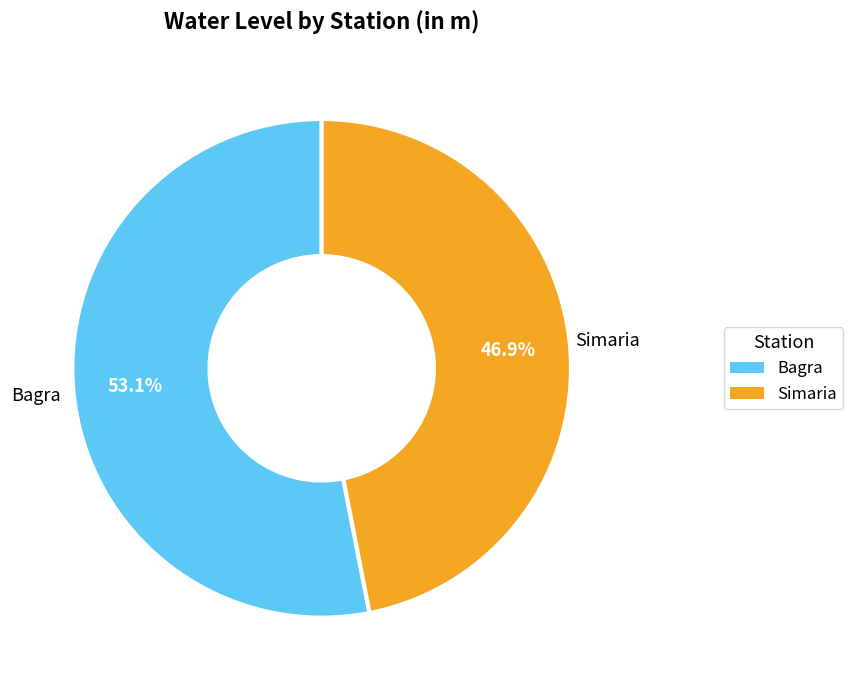

Which slice is the largest?

Bagra